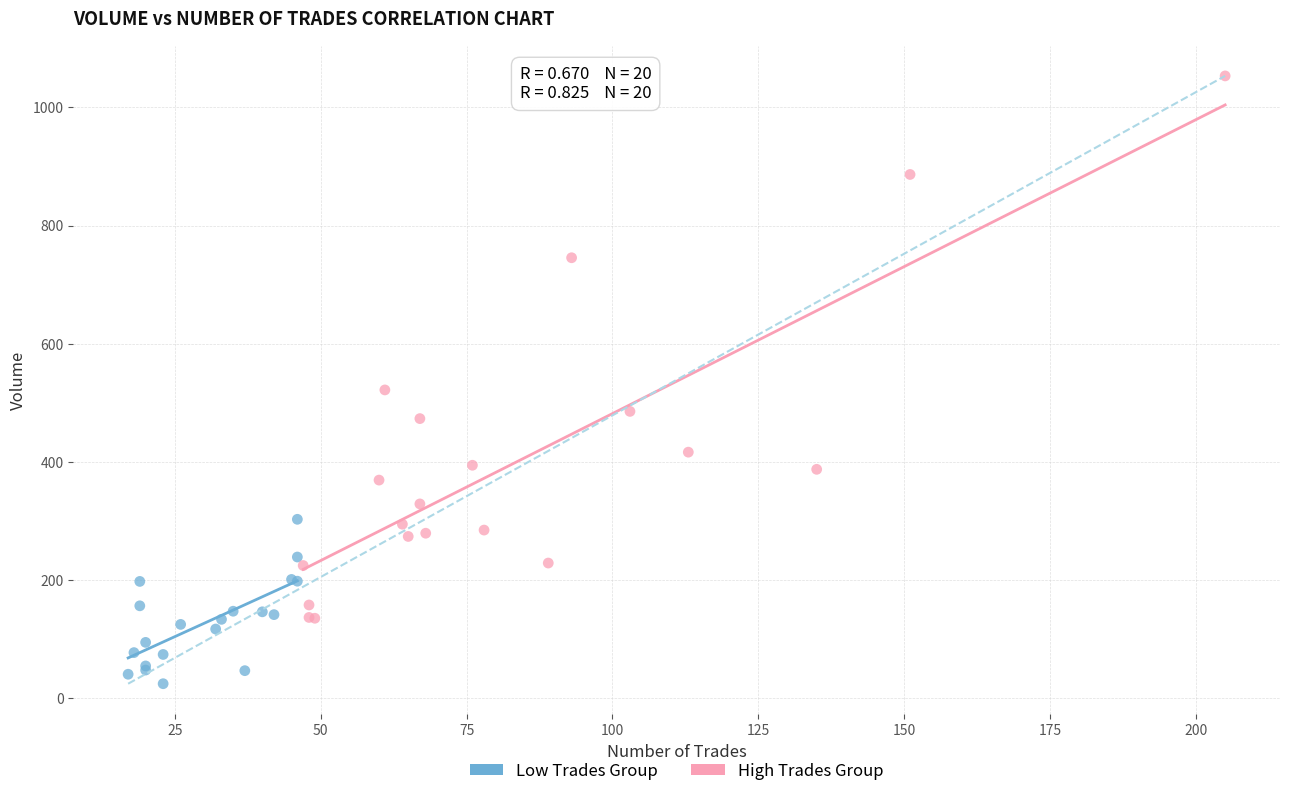

What are all the series names shown in the legend?

Low Trades Group, High Trades Group